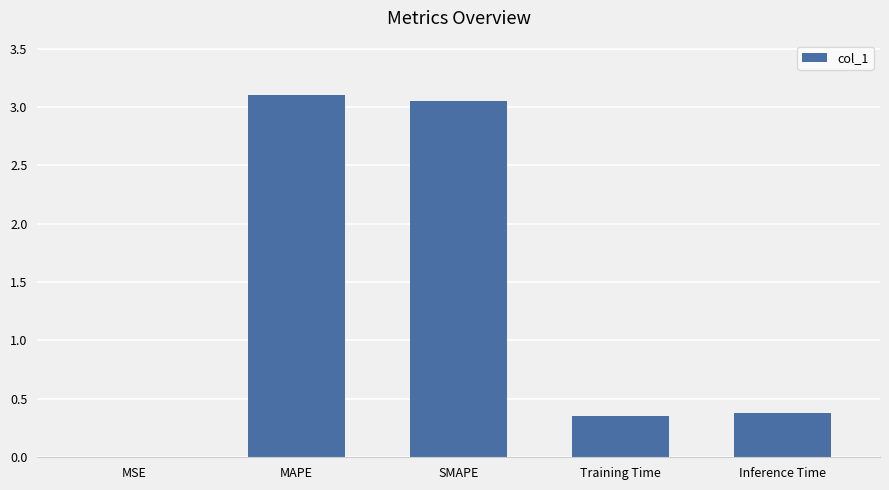

Are the bars horizontal?

No